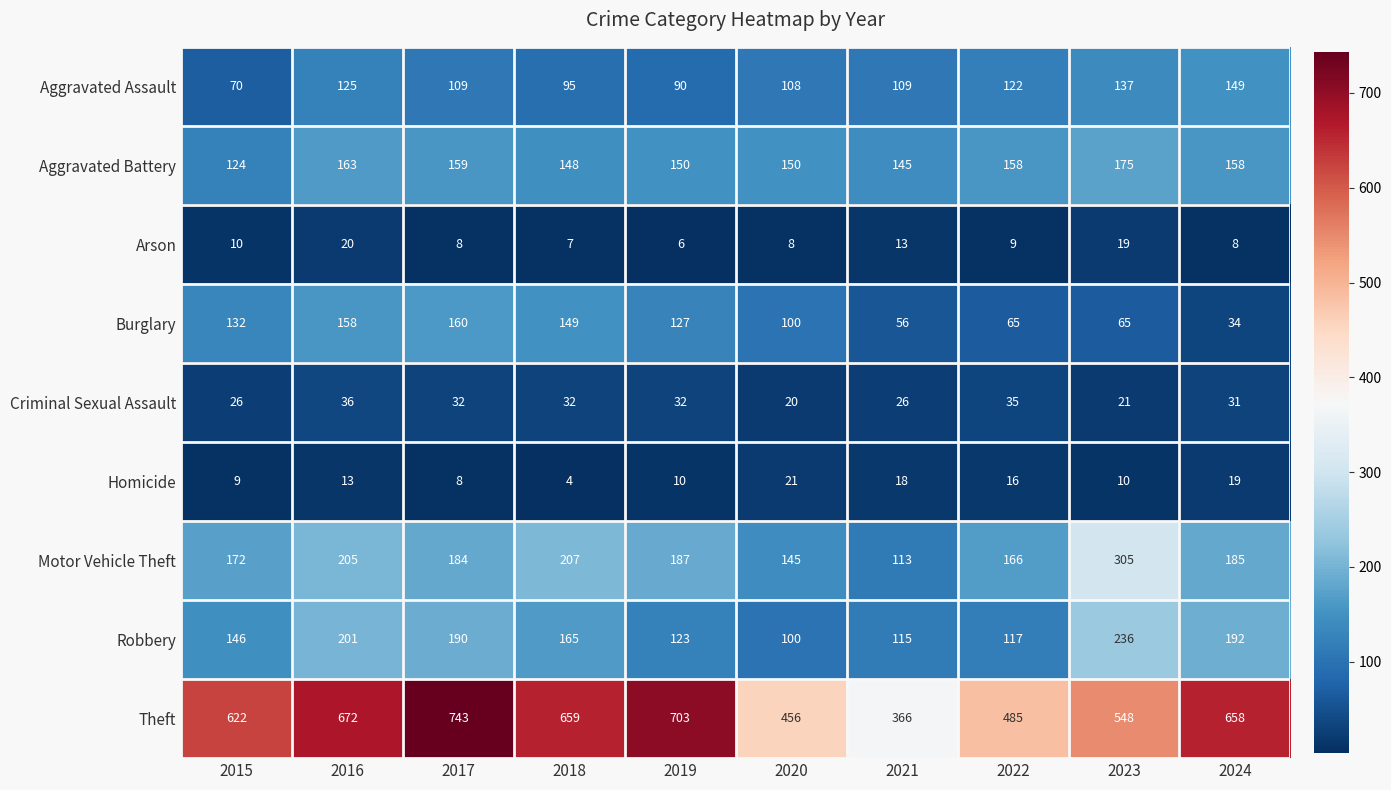

What is the sum of all Aggravated Assault values?

1114